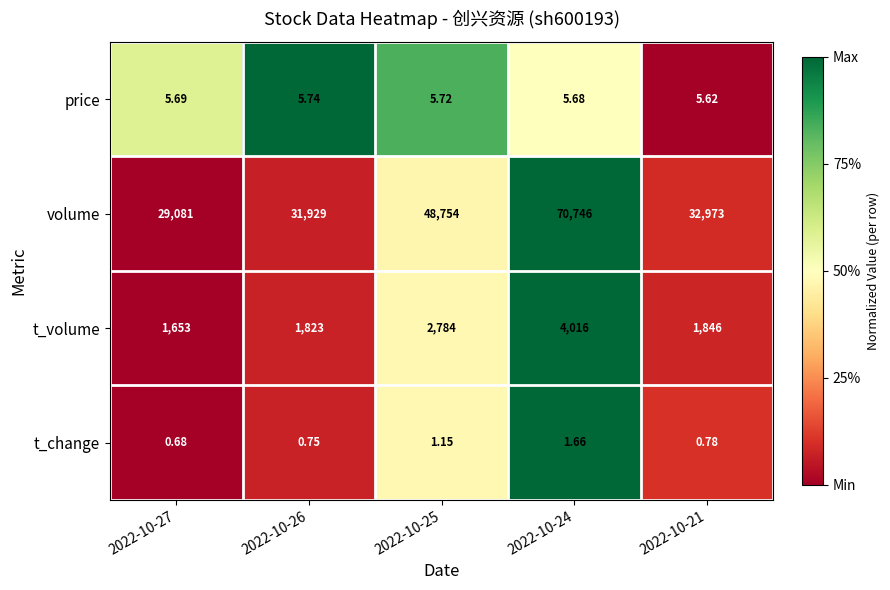

How many values in the t_volume series are below 1846?

2